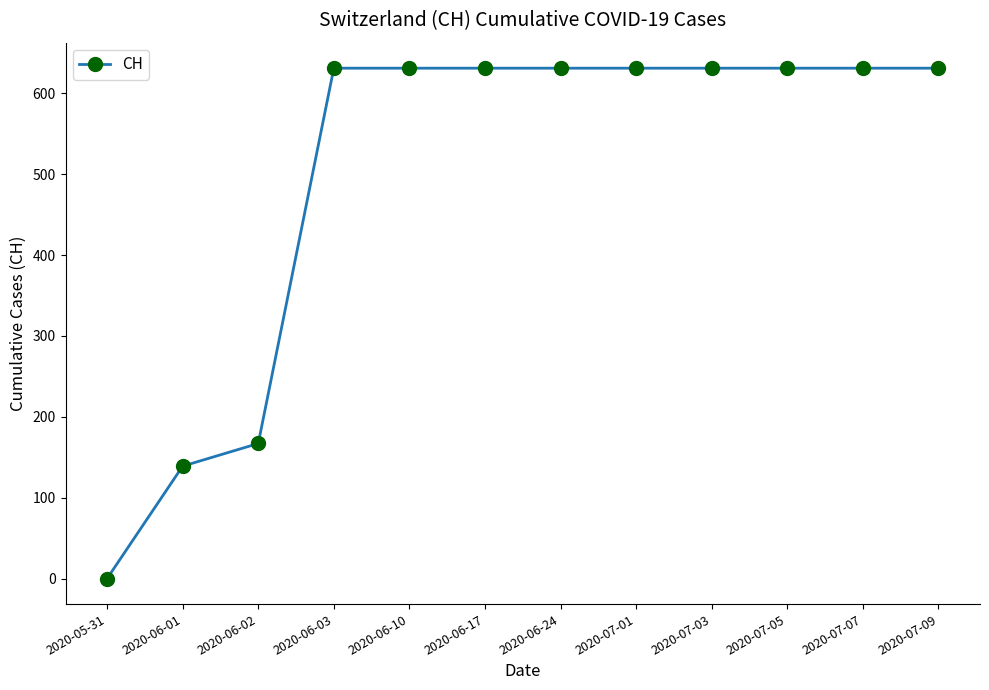

Approximately how many times larger is the value at 2020-06-02 compared to 2020-07-07?

0.3